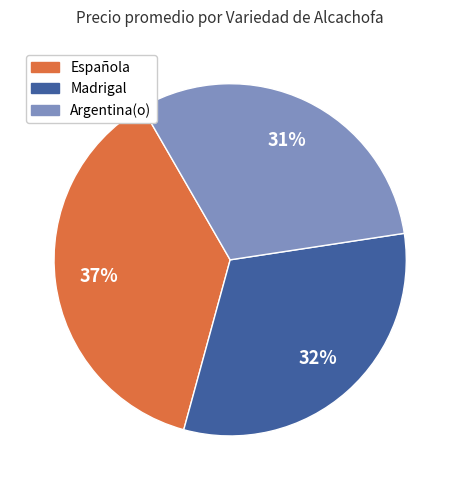

Which category has the biggest portion of the pie?

Española